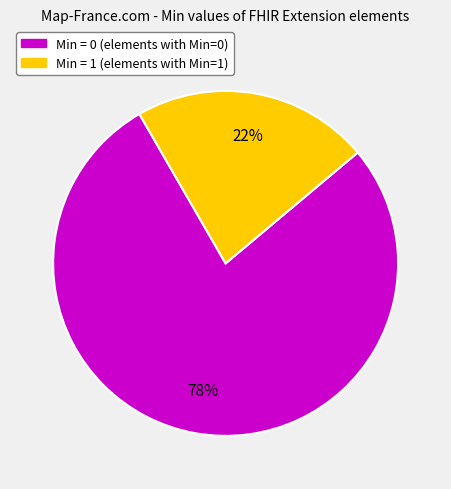

To the nearest percent, what is the difference between the largest and smallest slice percentages?

56%